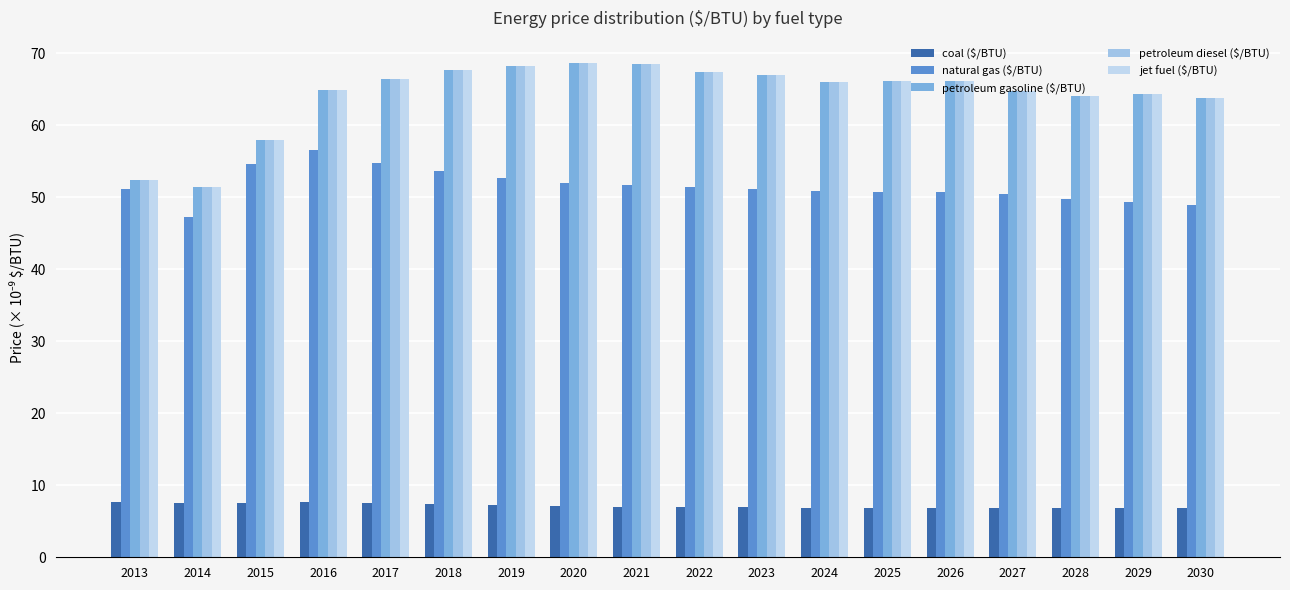

Reading left to right, extract all data points from this chart.

coal ($/BTU): 2013=7.7	2014=7.5	2015=7.6	2016=7.7	2017=7.6	2018=7.5	2019=7.2	2020=7.1	2021=7.0	2022=7.0	2023=6.9	2024=6.9	2025=6.9	2026=6.9	2027=6.8	2028=6.8	2029=6.8	2030=6.8
natural gas ($/BTU): 2013=51.1	2014=47.3	2015=54.7	2016=56.6	2017=54.8	2018=53.7	2019=52.6	2020=52.0	2021=51.7	2022=51.4	2023=51.2	2024=50.9	2025=50.7	2026=50.8	2027=50.4	2028=49.8	2029=49.4	2030=49.0
petroleum gasoline ($/BTU): 2013=52.4	2014=51.5	2015=58.0	2016=65.0	2017=66.4	2018=67.7	2019=68.2	2020=68.7	2021=68.5	2022=67.5	2023=67.0	2024=66.0	2025=66.2	2026=66.2	2027=64.8	2028=64.1	2029=64.3	2030=63.8
petroleum diesel ($/BTU): 2013=52.4	2014=51.5	2015=58.0	2016=65.0	2017=66.4	2018=67.7	2019=68.2	2020=68.7	2021=68.5	2022=67.5	2023=67.0	2024=66.0	2025=66.2	2026=66.2	2027=64.8	2028=64.1	2029=64.3	2030=63.8
jet fuel ($/BTU): 2013=52.4	2014=51.5	2015=58.0	2016=65.0	2017=66.4	2018=67.7	2019=68.2	2020=68.7	2021=68.5	2022=67.5	2023=67.0	2024=66.0	2025=66.2	2026=66.2	2027=64.8	2028=64.1	2029=64.3	2030=63.8